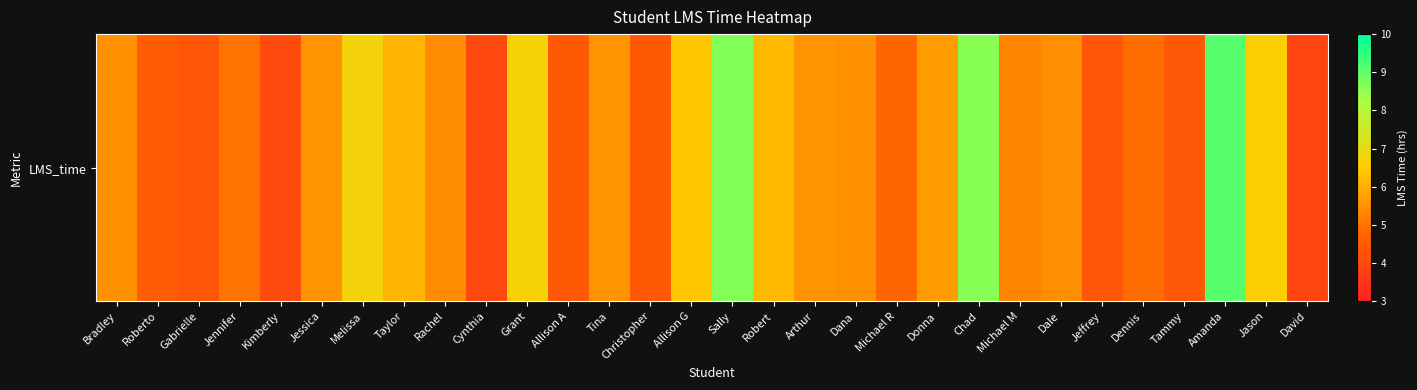

Reading left to right, extract all data points from this chart.

5.5	4.5	4.4	5.0	4.1	5.5	6.7	6.1	5.4	4.0	6.7	4.4	5.6	4.4	6.4	8.7	6.2	5.5	5.5	4.8	5.7	8.6	5.3	5.4	4.4	4.9	4.4	9.1	6.6	3.9